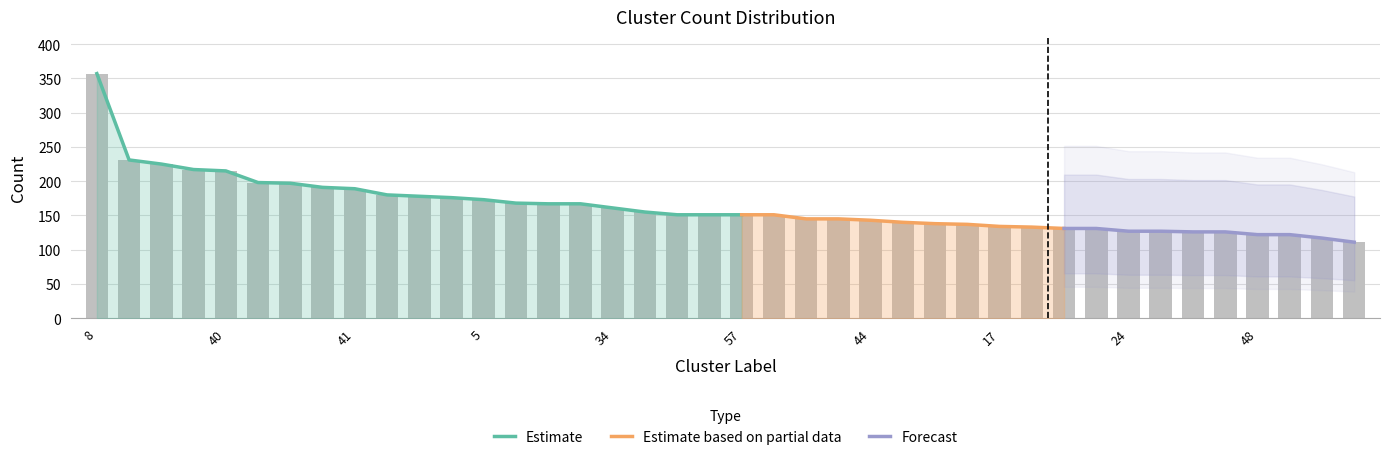

How many bars are there in total?

40